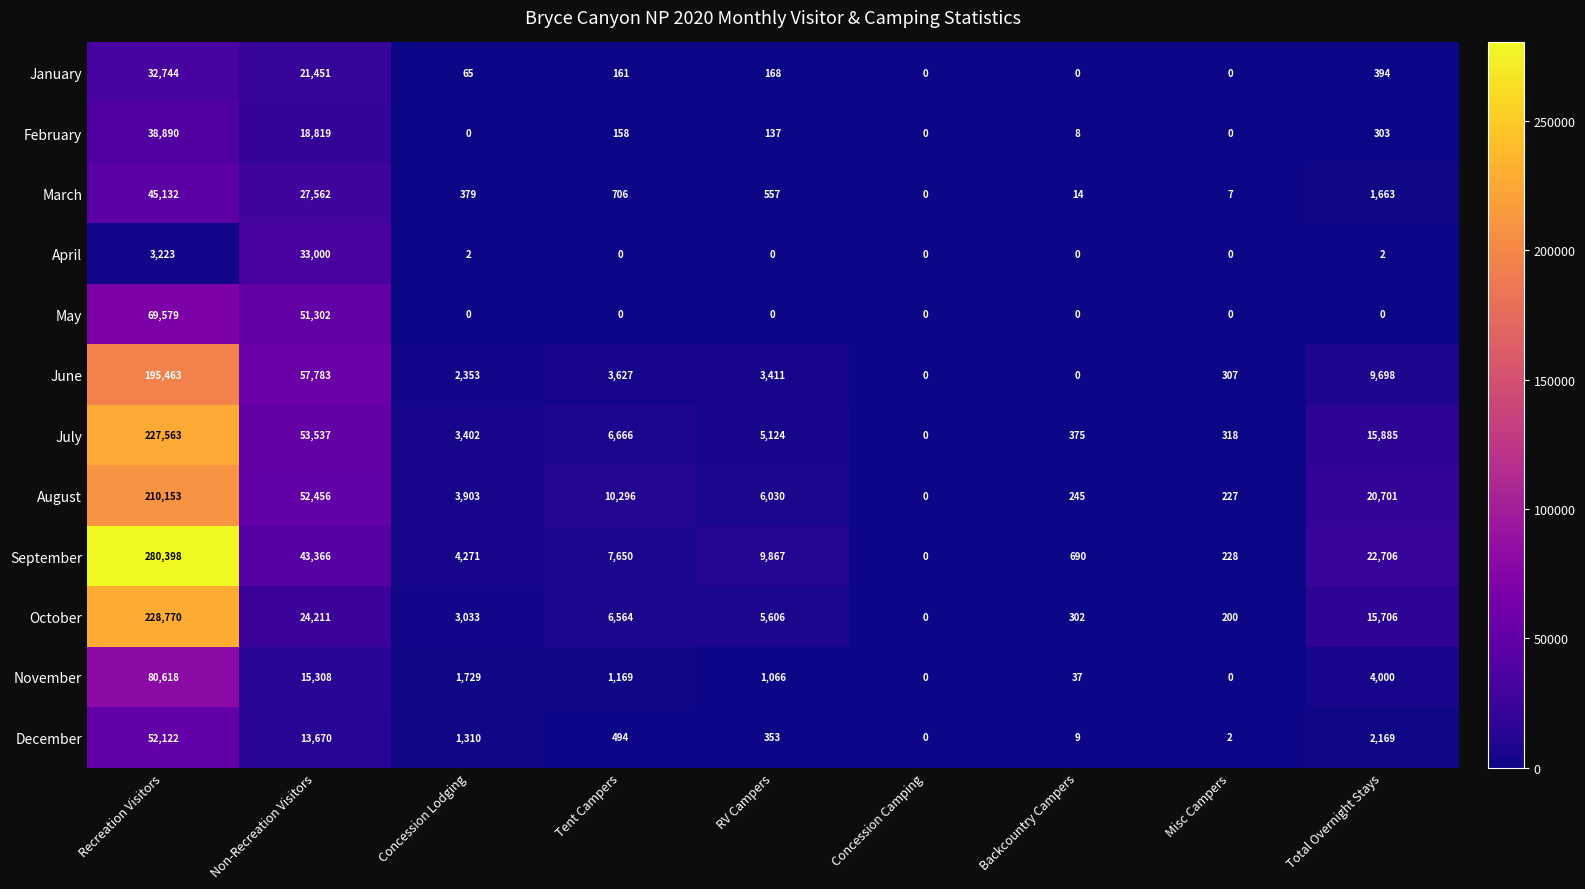

At which label does November first exceed 1169?

Recreation Visitors